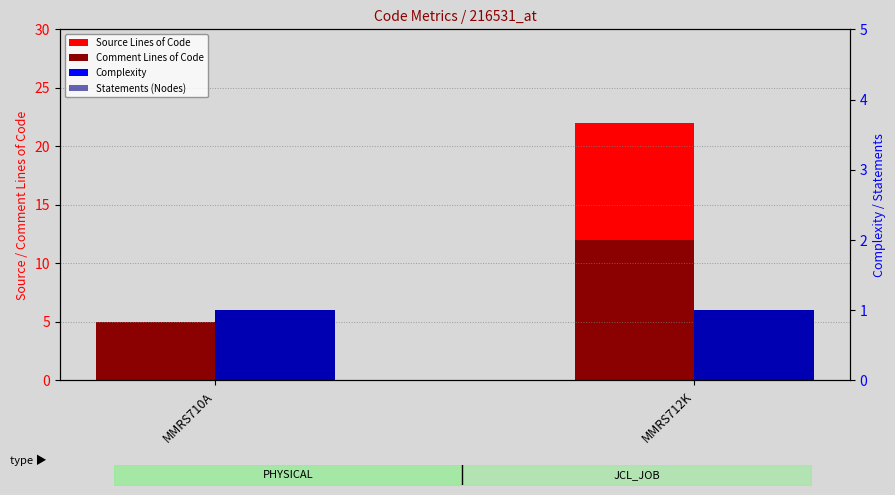

The value of Source Lines of Code at MMRS710A is 5. True or false?

True